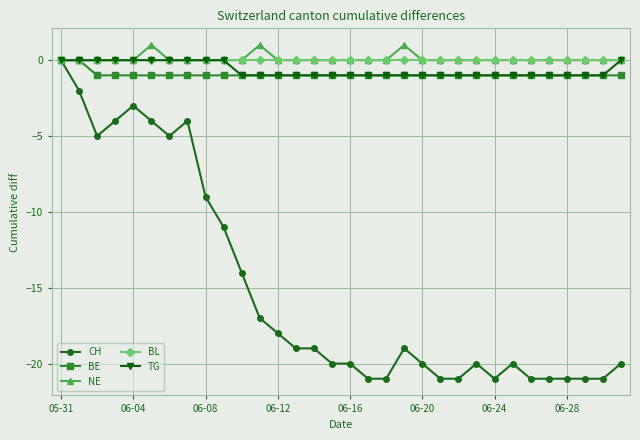

True or false: NE has more than 2 interior local peaks.

True